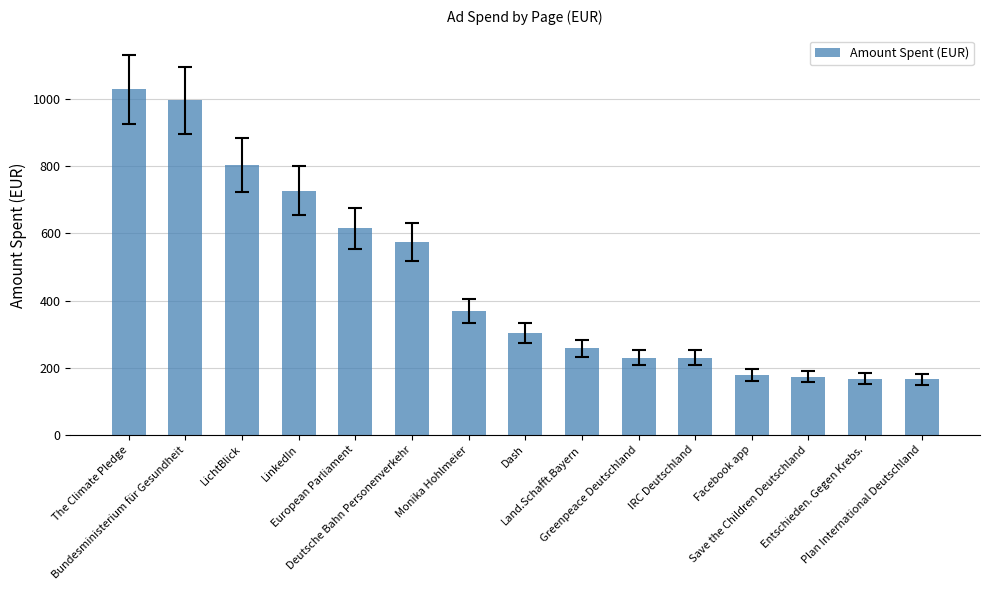

What is the average value?

455